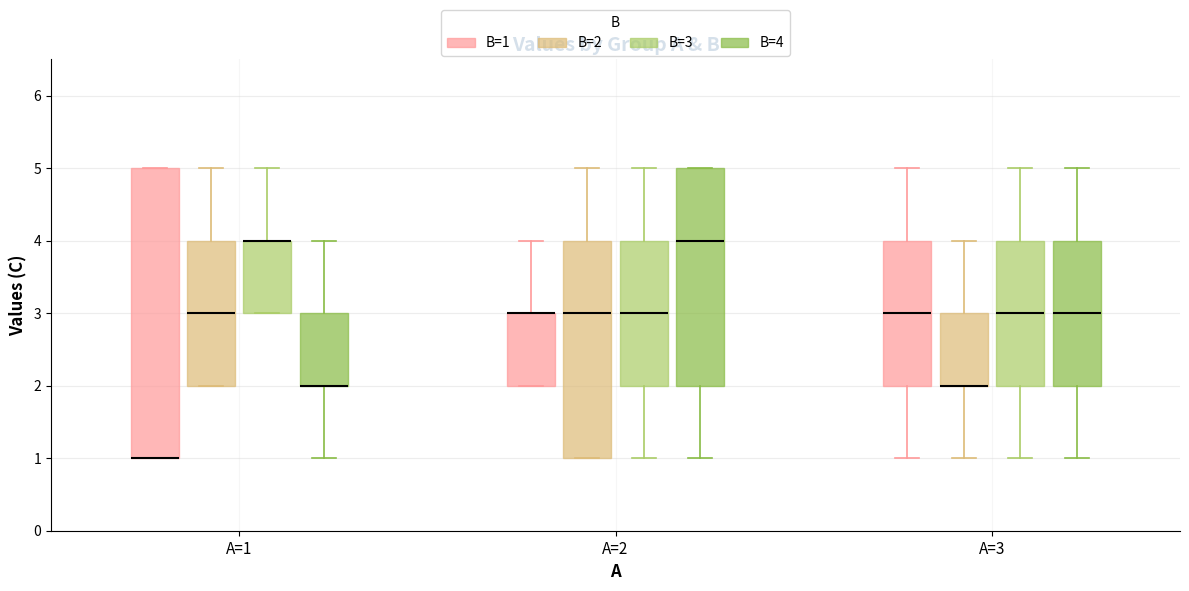

Reading left to right, transcribe this box plot: for each box, give where its median line is, the range the box spans, and where its two whiskers end, as read against the y-axis. The values are not printed on the chart, so give them approximately, as read against the axis.

A=1 (B=1): median 1 (drawn on the box's lower edge), box 1 to 5, whiskers 1 to 5
A=1 (B=2): median 3, box 2 to 4, whiskers 2 to 5
A=1 (B=3): median 4 (drawn on the box's upper edge), box 3 to 4, whiskers 3 to 5
A=1 (B=4): median 2 (drawn on the box's lower edge), box 2 to 3, whiskers 1 to 4
A=2 (B=1): median 3 (drawn on the box's upper edge), box 2 to 3, whiskers 2 to 4
A=2 (B=2): median 3, box 1 to 4, whiskers 1 to 5
A=2 (B=3): median 3, box 2 to 4, whiskers 1 to 5
A=2 (B=4): median 4, box 2 to 5, whiskers 1 to 5
A=3 (B=1): median 3, box 2 to 4, whiskers 1 to 5
A=3 (B=2): median 2 (drawn on the box's lower edge), box 2 to 3, whiskers 1 to 4
A=3 (B=3): median 3, box 2 to 4, whiskers 1 to 5
A=3 (B=4): median 3, box 2 to 4, whiskers 1 to 5